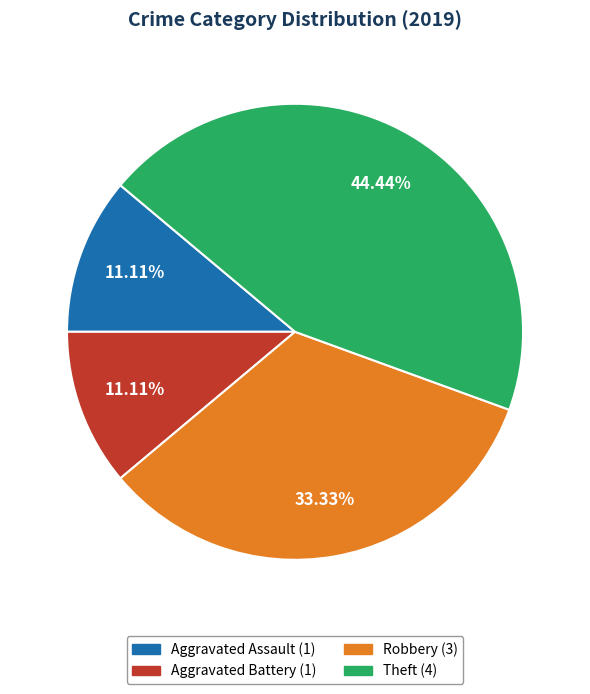

Between Aggravated Assault and Robbery, which is larger?

Robbery